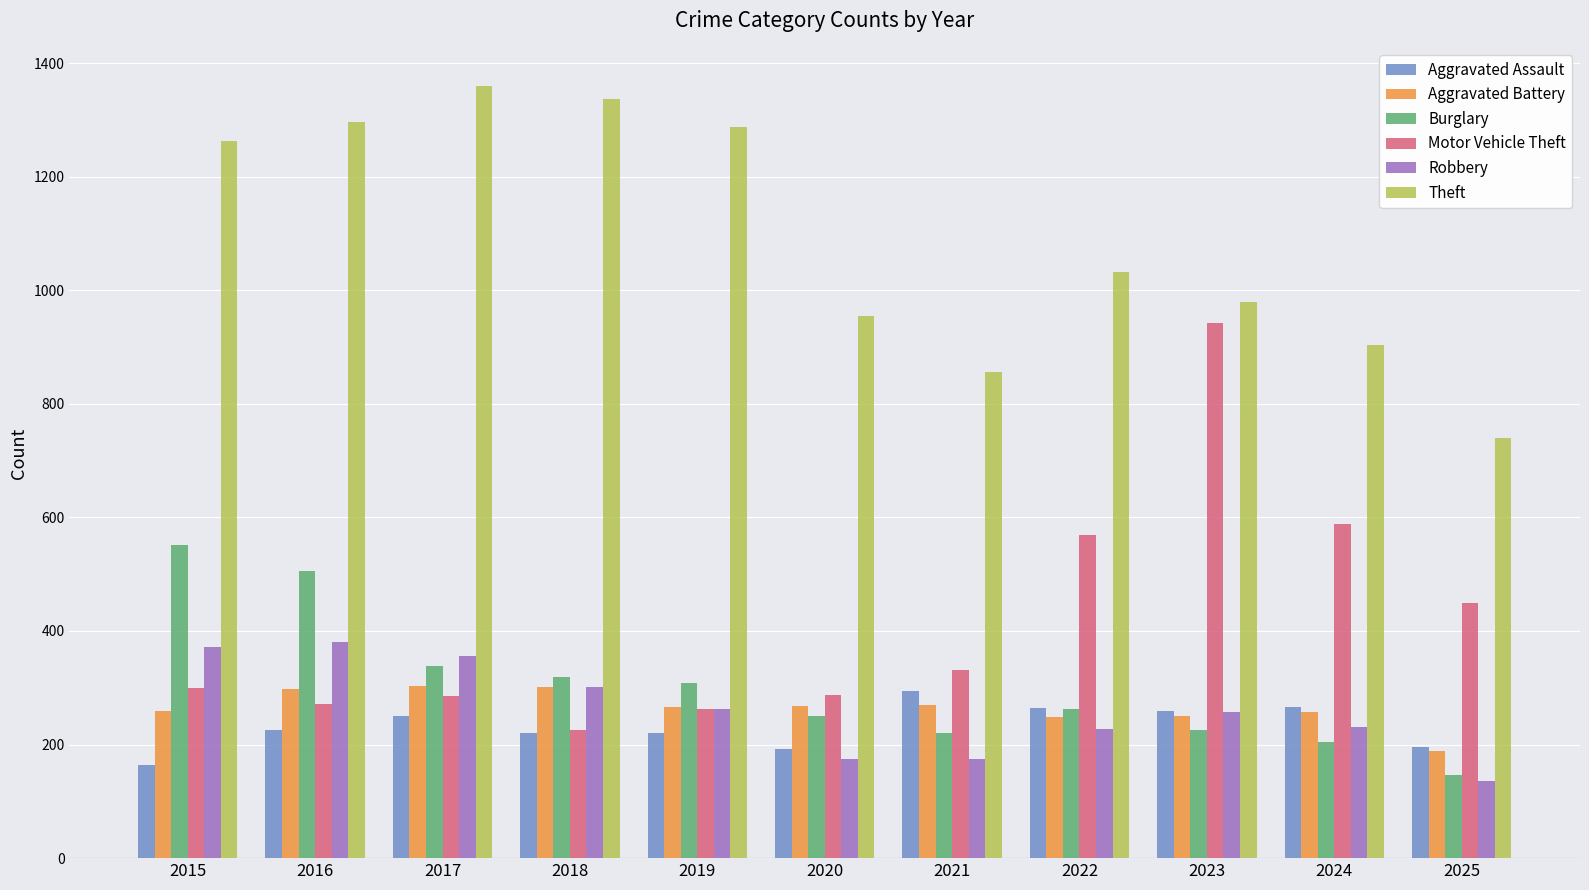

What value does the Theft series have at 2025, to the nearest 10?

740